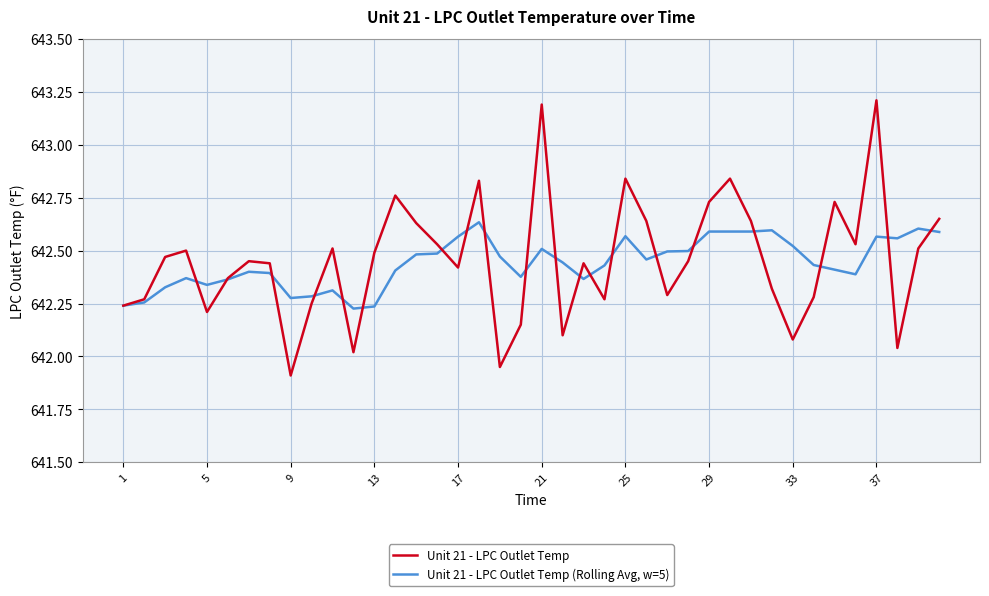

How many values in the Unit 21 - LPC Outlet Temp series exceed 642?

38